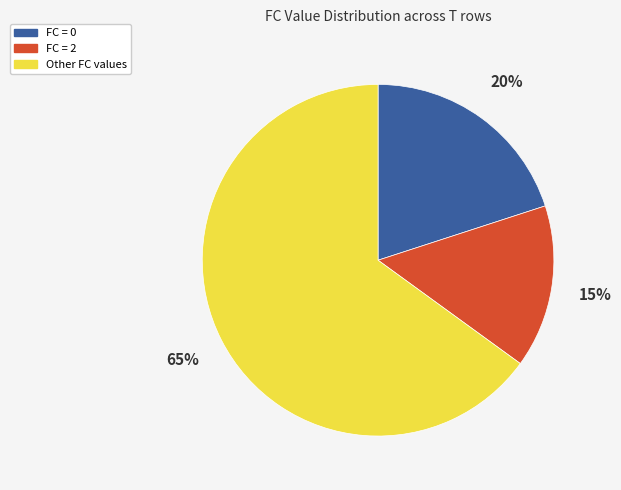

Which has a higher value, FC = 2 or FC = 0?

FC = 0